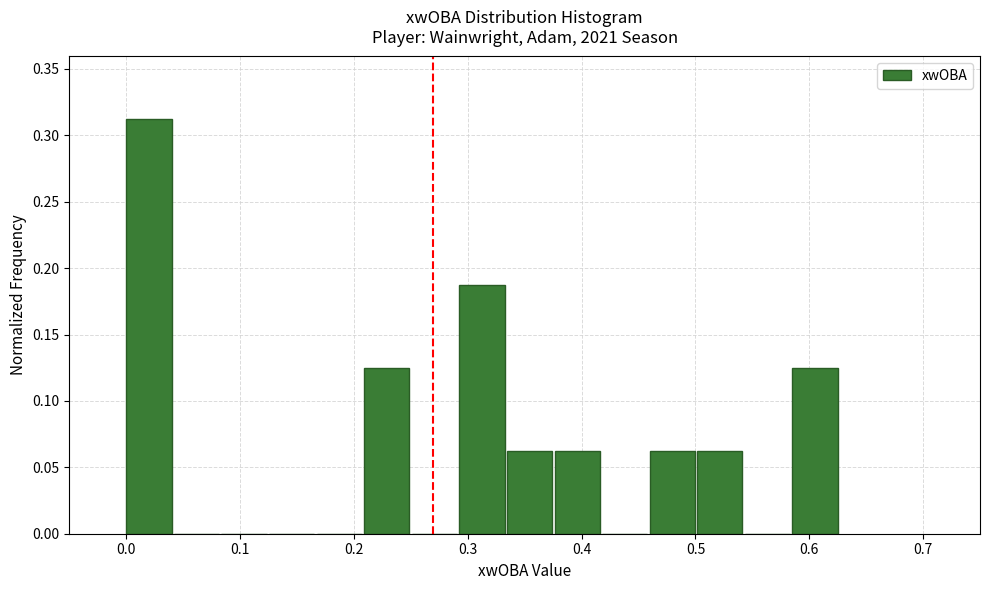

What is the height of the bar covering 0.33 to 0.38 on the x-axis? Neither the bar edges nor the heights are printed on the chart, so give them approximately, as read against the axes.

0.065